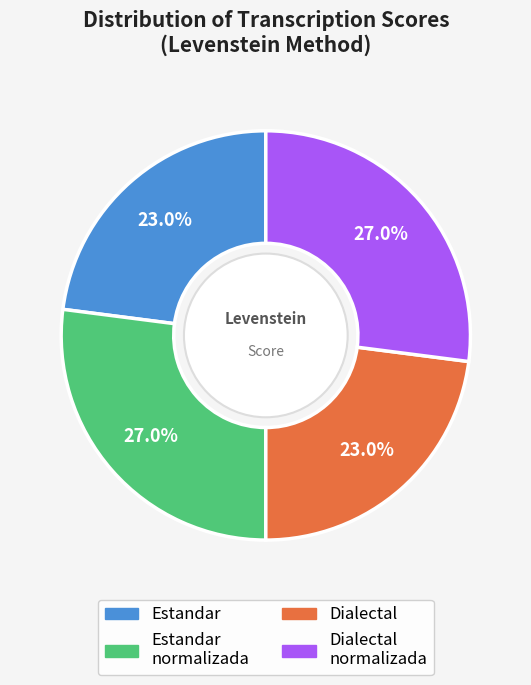

Is there any slice that represents more than half of the pie?

No